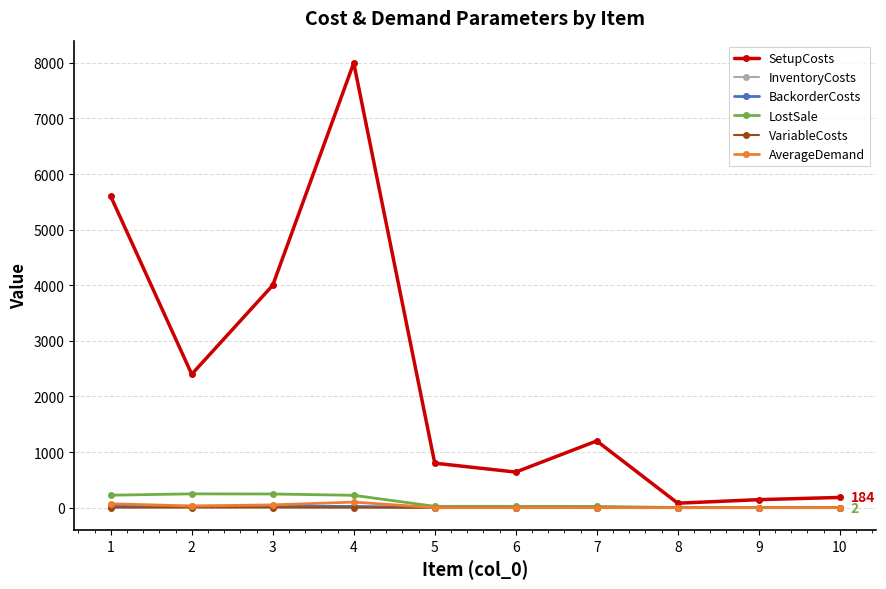

The value of AverageDemand at 5 is 0.0. True or false?

True